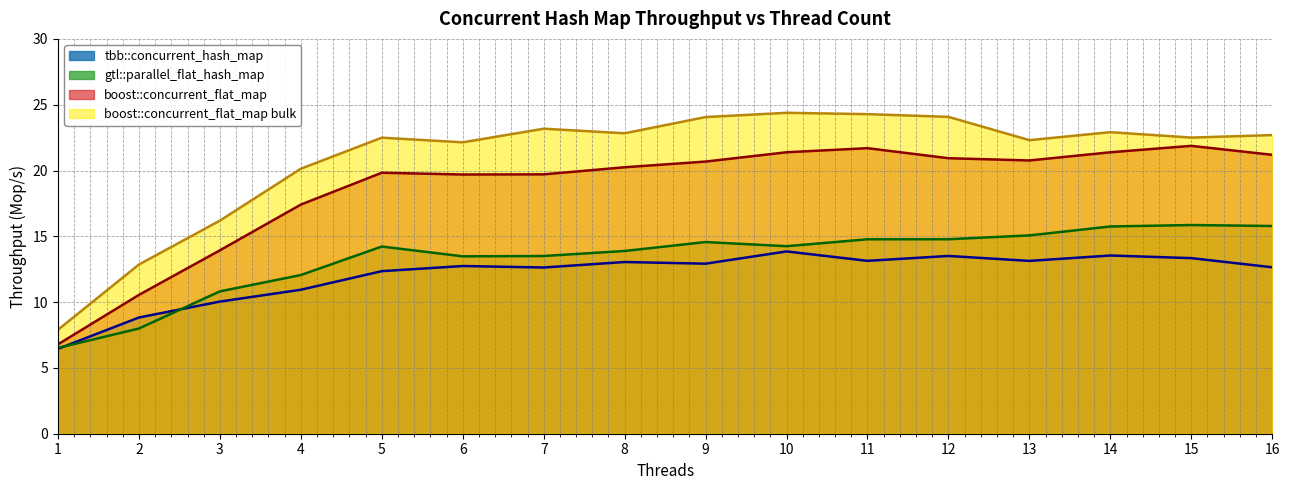

How many values in the gtl::parallel_flat_hash_map series are below 14?

7